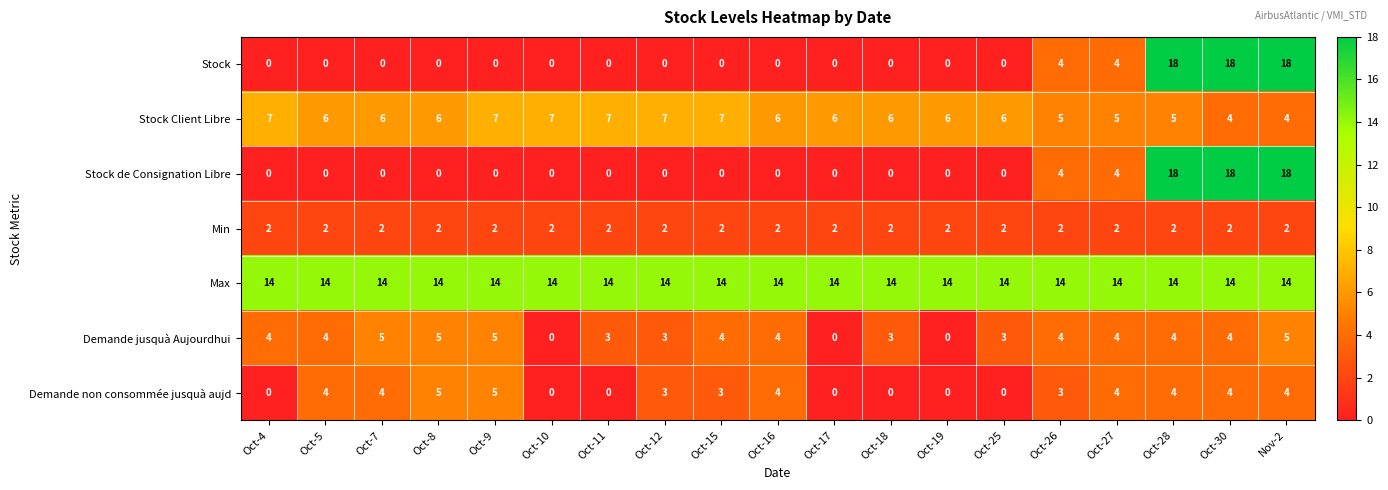

Is it true that Stock de Consignation Libre equals 0 at Oct-18?

True